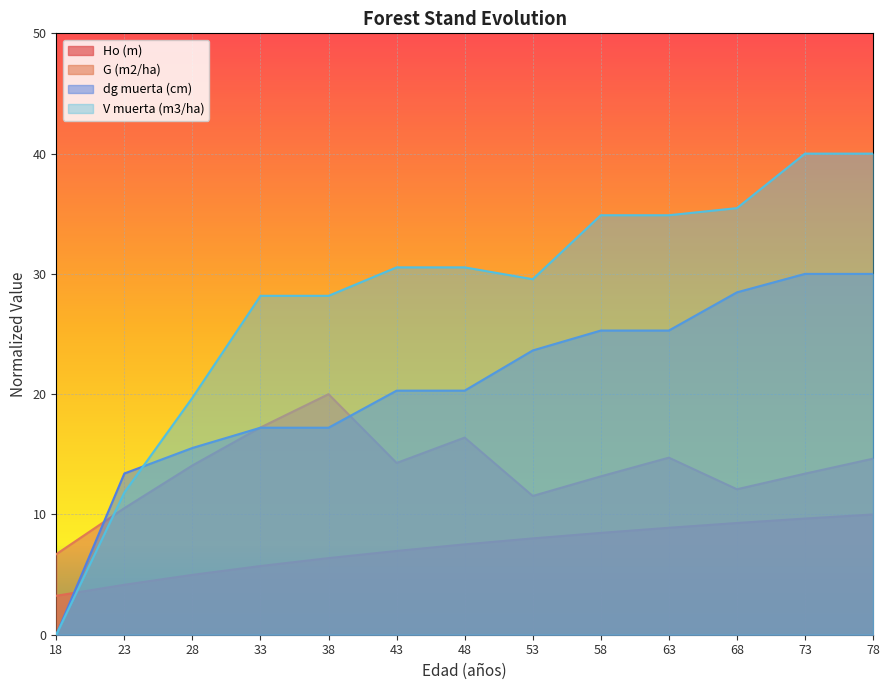

Reading right to left, list all the values displayed in this chart.

Ho (m): 10.0	9.7	9.3	8.9	8.5	8.0	7.5	7.0	6.4	5.7	5.0	4.2	3.2
G (m2/ha): 14.6	13.4	12.1	14.7	13.2	11.5	16.4	14.3	20.0	17.2	14.1	10.5	6.7
dg muerta (cm): 30.0	30.0	28.5	25.3	25.3	23.6	20.3	20.3	17.2	17.2	15.5	13.4	0.0
V muerta (m3/ha): 40.0	40.0	35.5	34.9	34.9	29.6	30.5	30.5	28.2	28.2	19.7	11.8	0.0